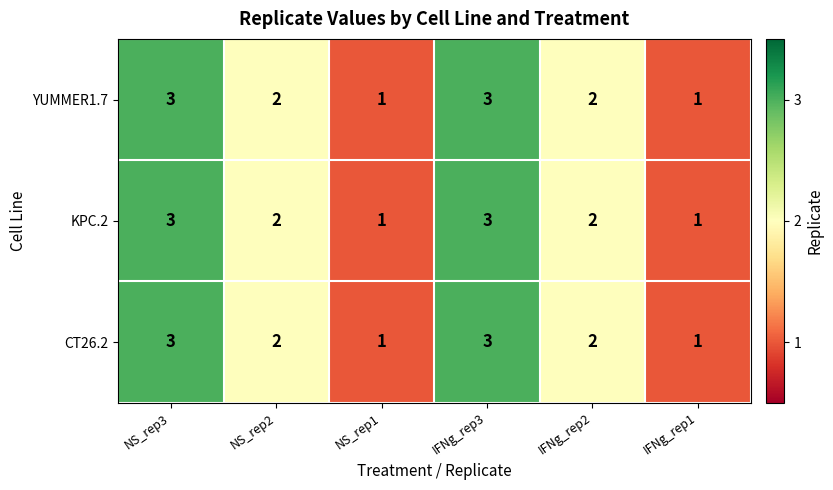

Reading left to right, what are all the values shown in this chart?

YUMMER1.7: NS_rep3=3	NS_rep2=2	NS_rep1=1	IFNg_rep3=3	IFNg_rep2=2	IFNg_rep1=1
KPC.2: NS_rep3=3	NS_rep2=2	NS_rep1=1	IFNg_rep3=3	IFNg_rep2=2	IFNg_rep1=1
CT26.2: NS_rep3=3	NS_rep2=2	NS_rep1=1	IFNg_rep3=3	IFNg_rep2=2	IFNg_rep1=1